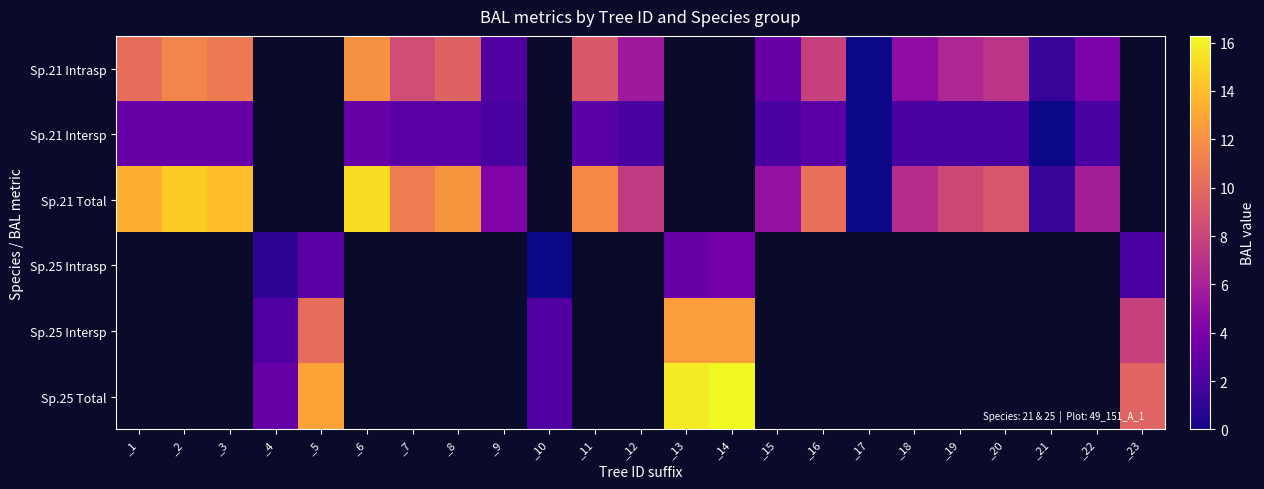

Is it true that Sp.25 Total equals 10.7 at _13?

False